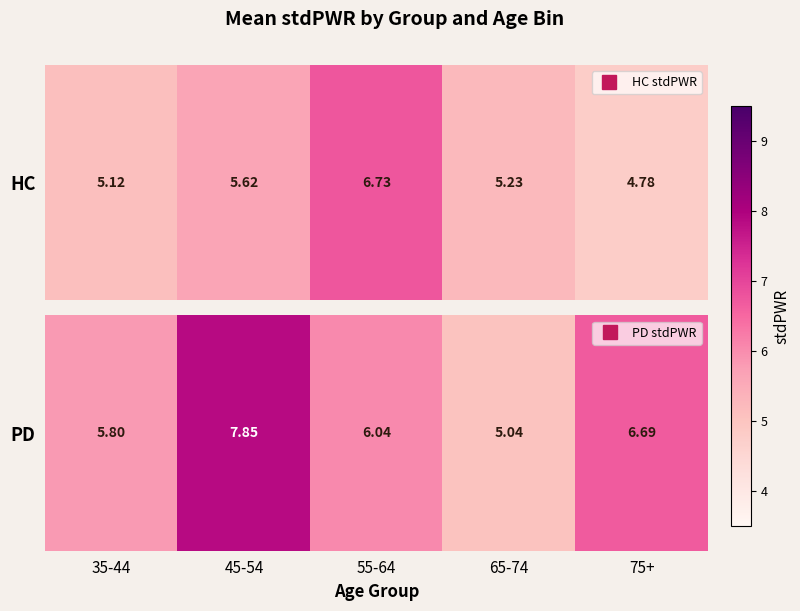

Approximately how many times larger is the value at 75+ compared to 65-74?

1.3